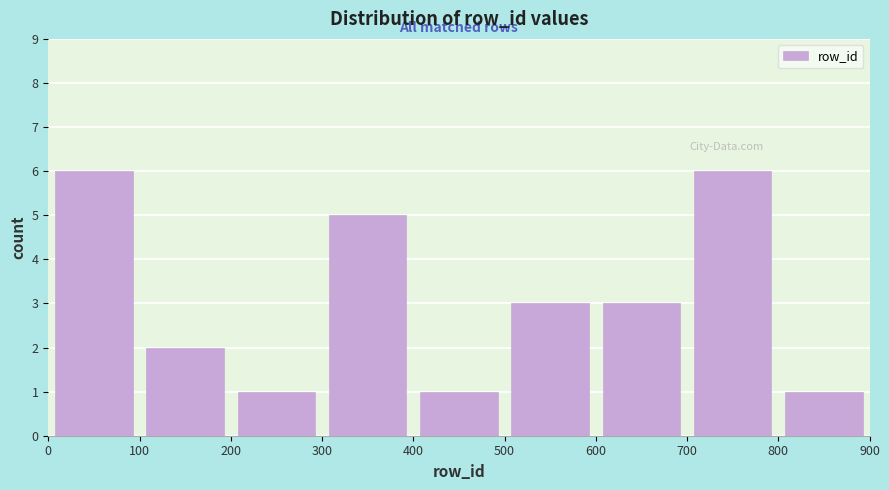

How tall is the bar that spans 400 to 500 on the x-axis? The values are not printed on the chart, so give them approximately, as read against the axis.

1